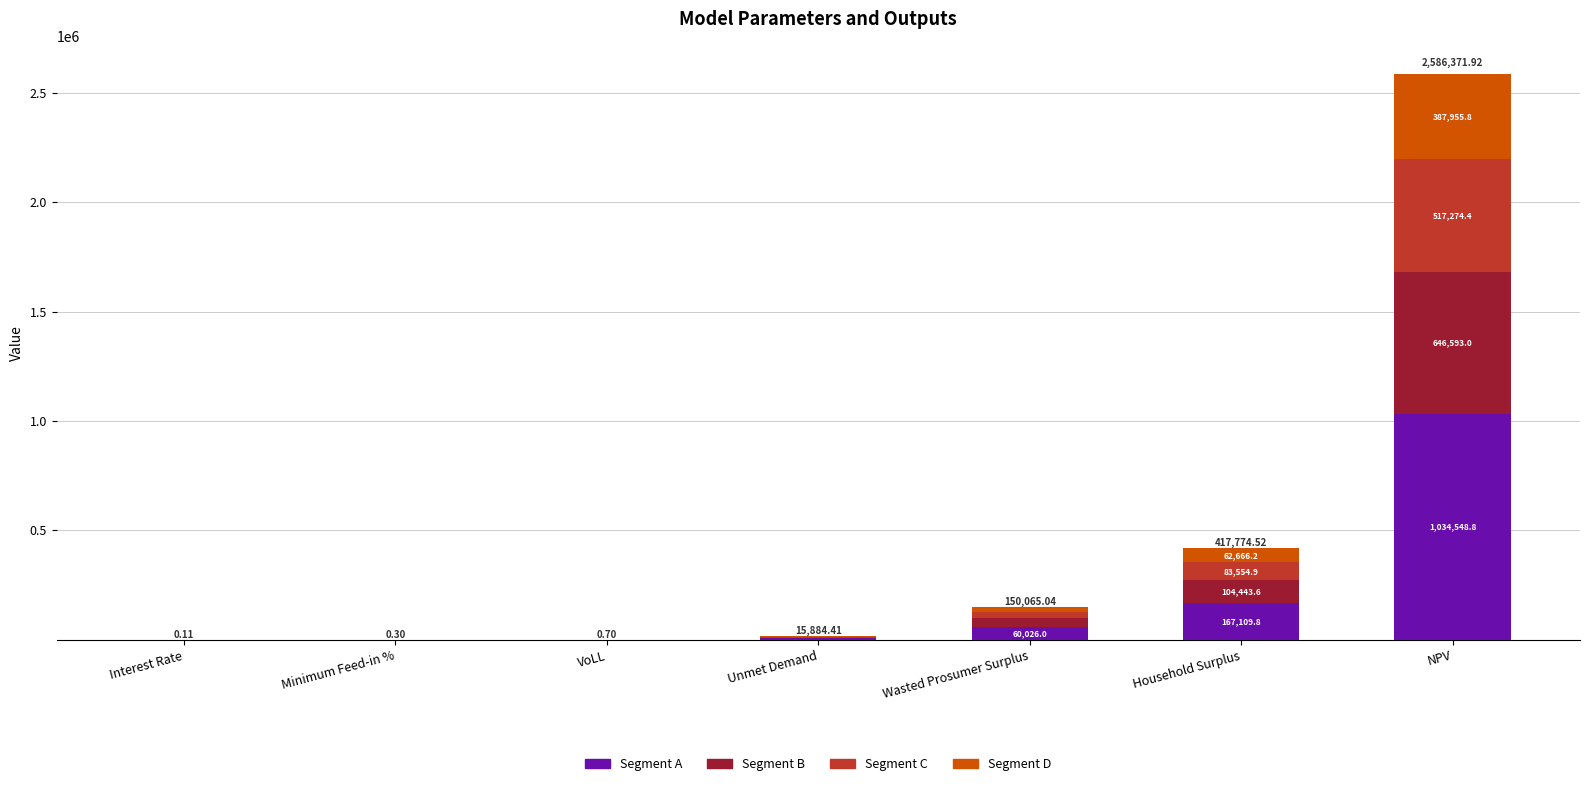

At which label does Segment A reach its peak?

NPV